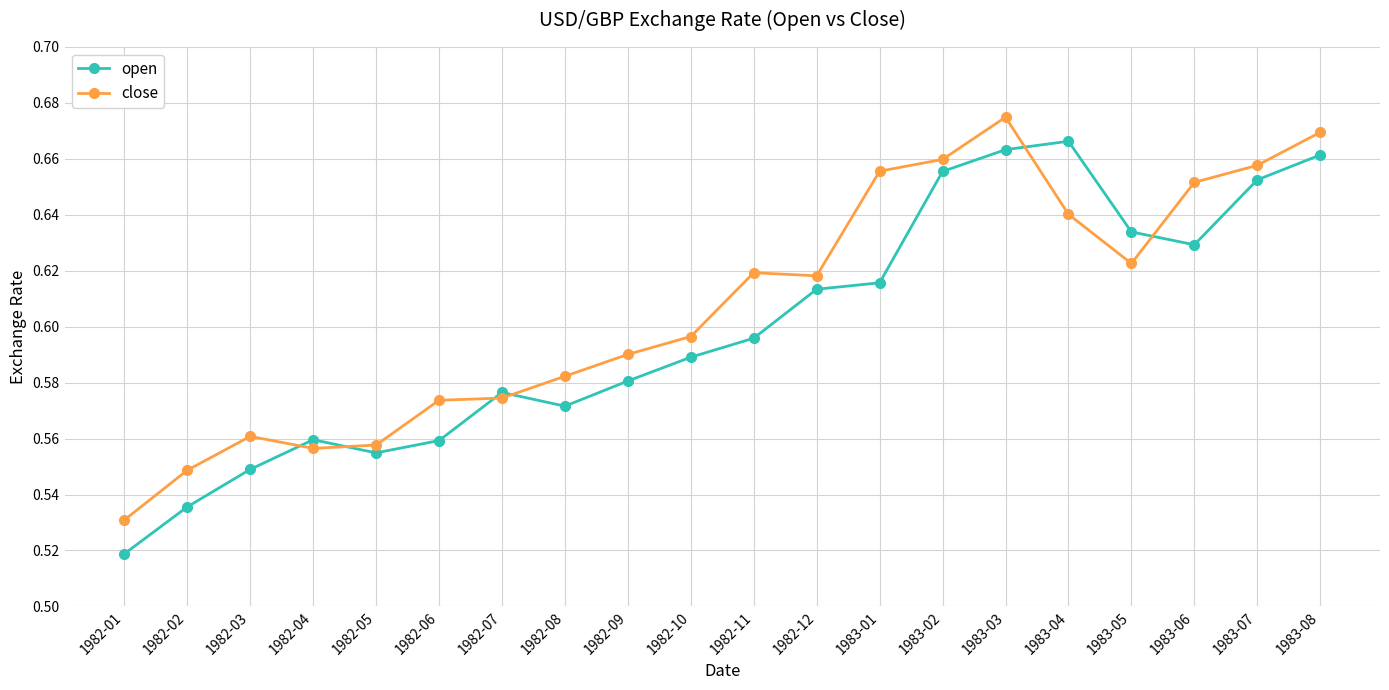

Count the close values in the range 0 to 1.

20